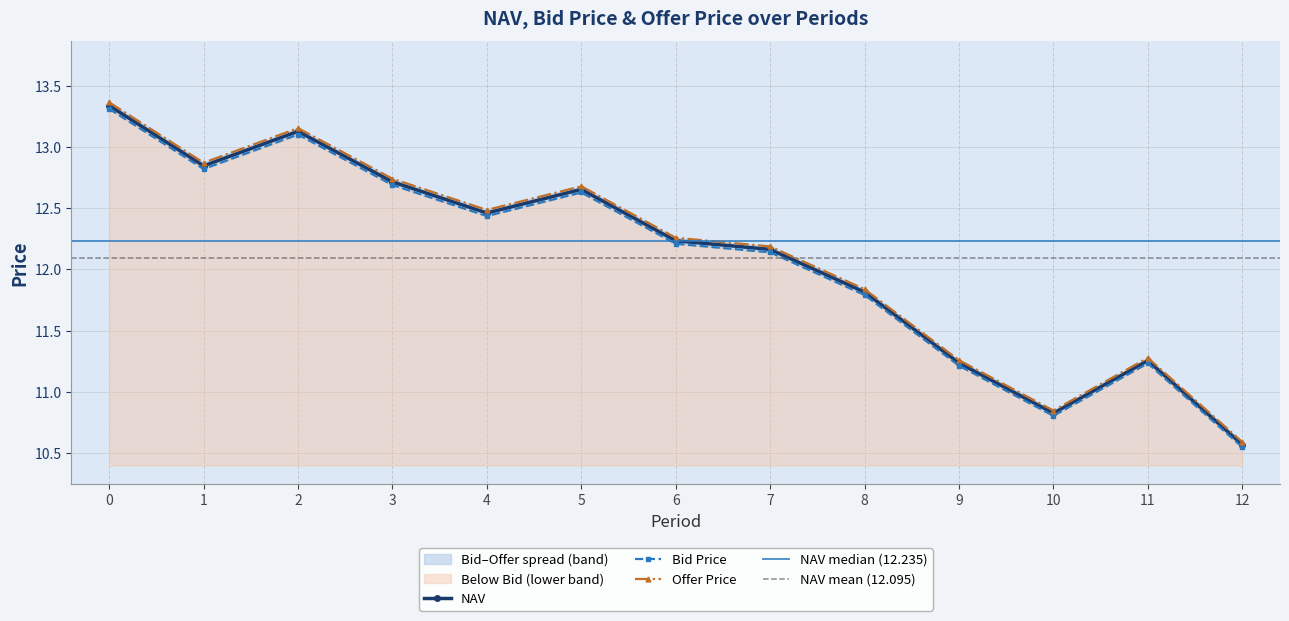

True or false: NAV has a value of 13.1 at 2.

True